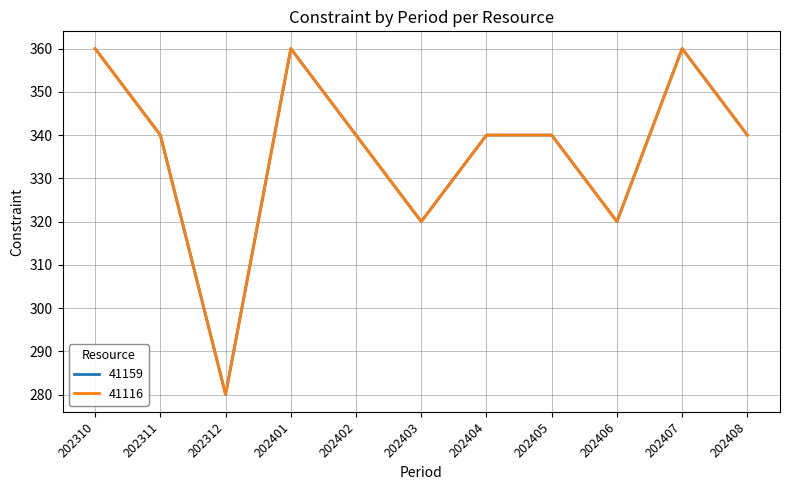

At 202408, list the series in order from largest to smallest.

41159, 41116